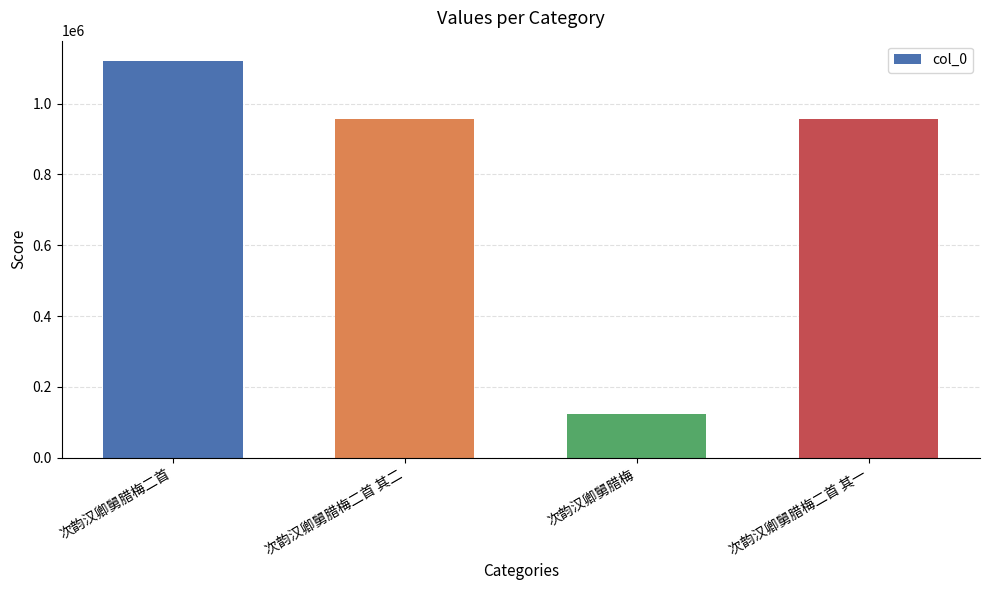

Between 次韵汉卿舅腊梅二首 and 次韵汉卿舅腊梅二首 其一, which is larger?

次韵汉卿舅腊梅二首